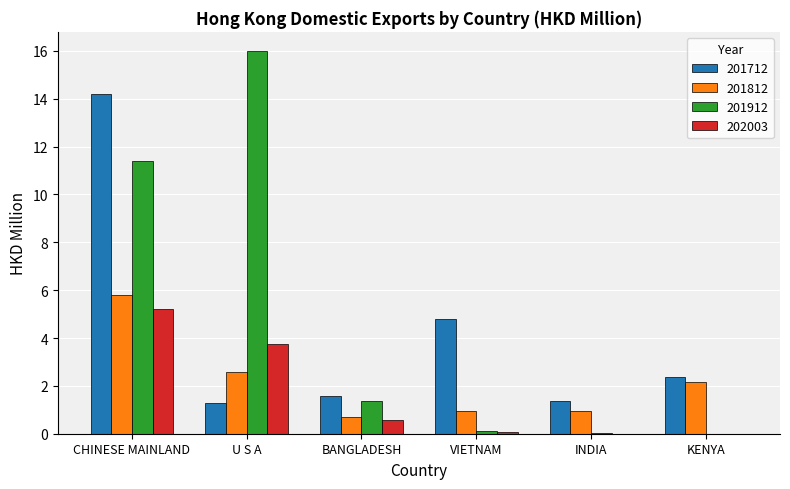

What is the sum of all 201912 values?

28.9